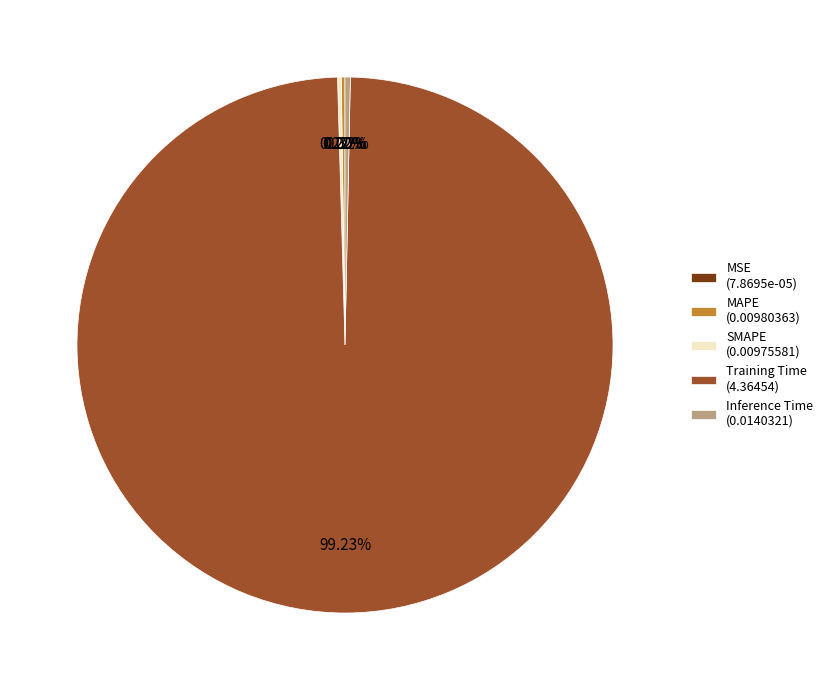

Is there any slice that represents more than half of the pie?

Yes